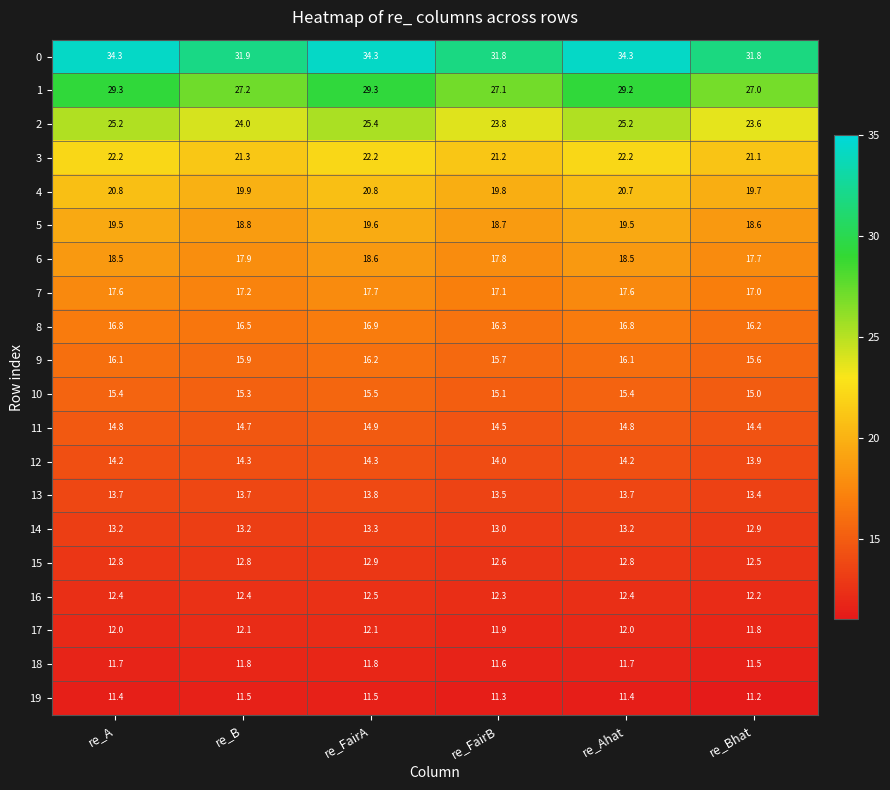

The value of 3 at re_Ahat is 5.5. True or false?

False